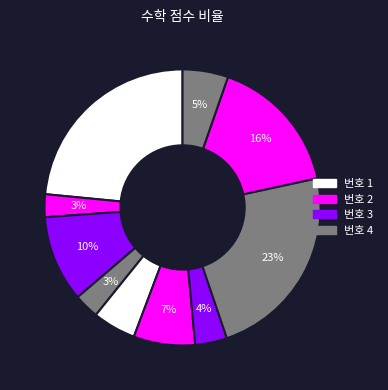

How many slices are in this pie chart?

10